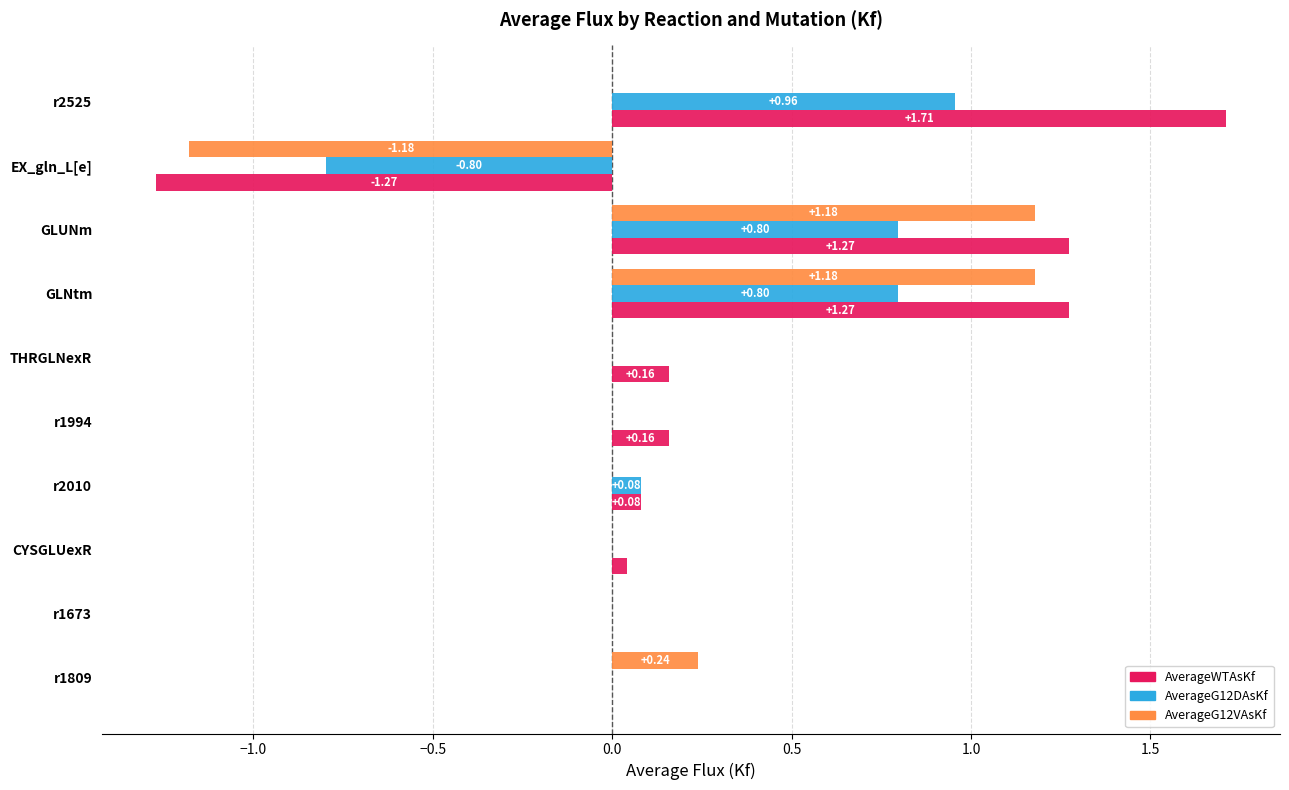

Which series has the largest total across all categories?

AverageWTAsKf